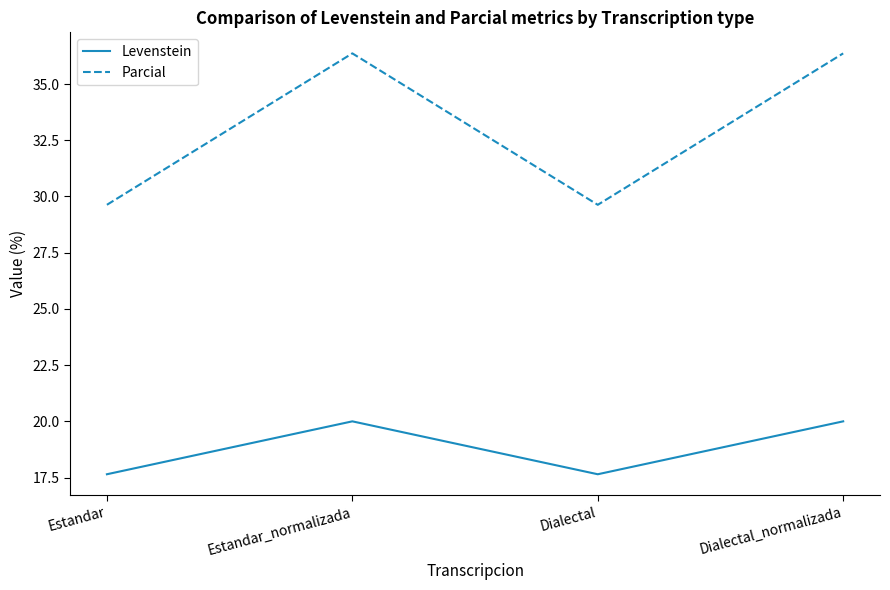

Read the Parcial value at Estandar.

29.6